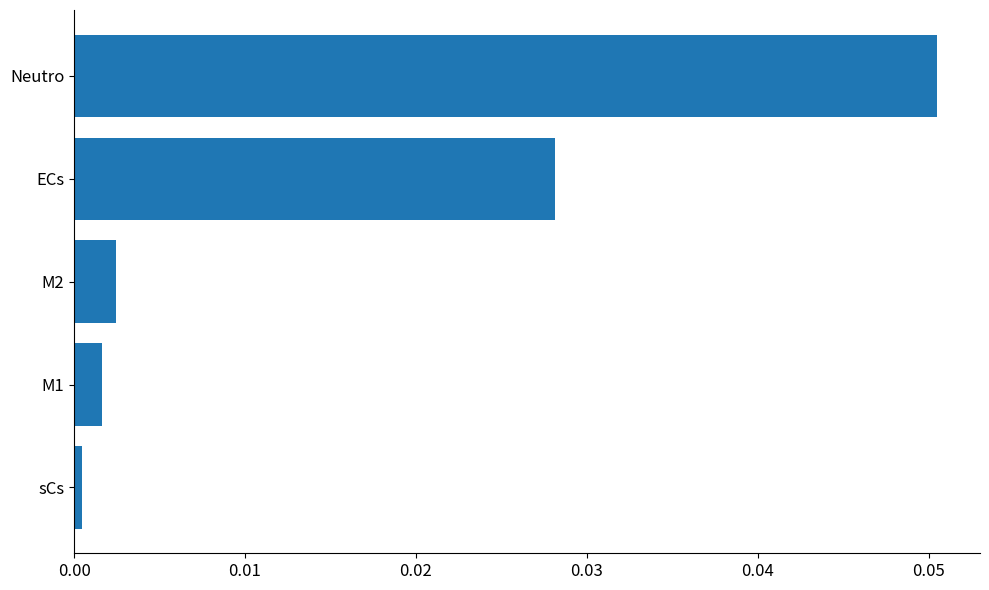

At which category does the chart reach its minimum across all series?

sCs